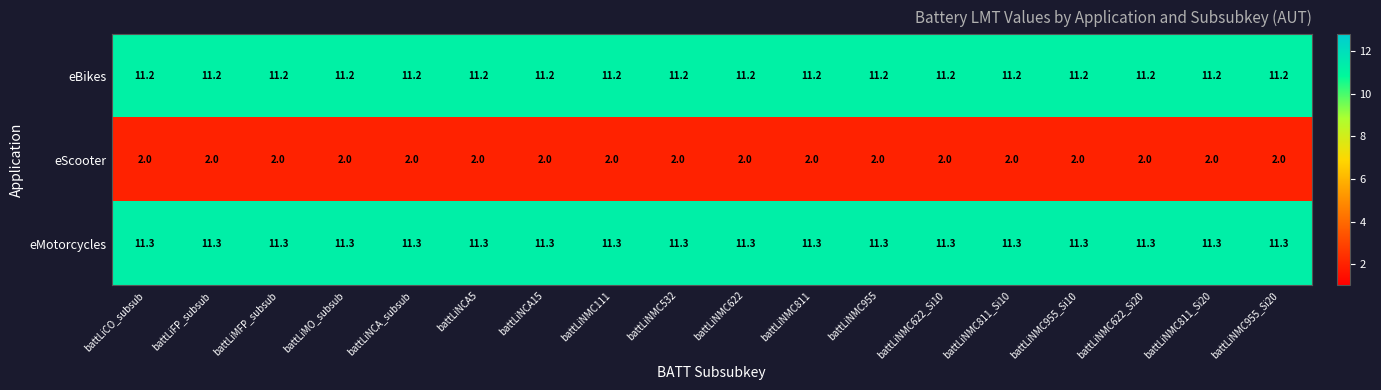

What is the spread (max minus min) of values at battLiNMC955?

9.3